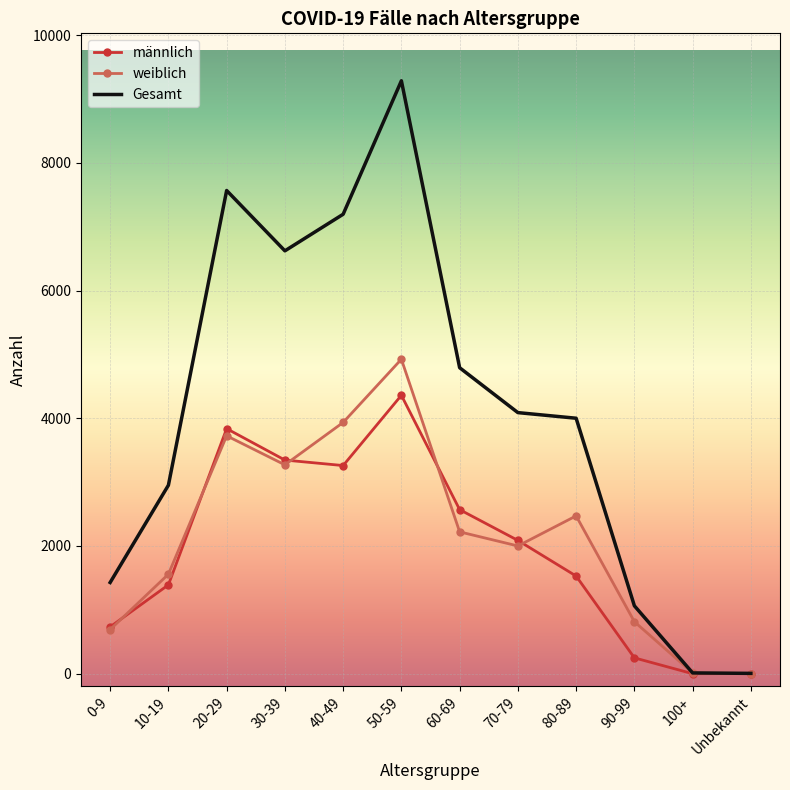

Count the number of data series in this chart.

3